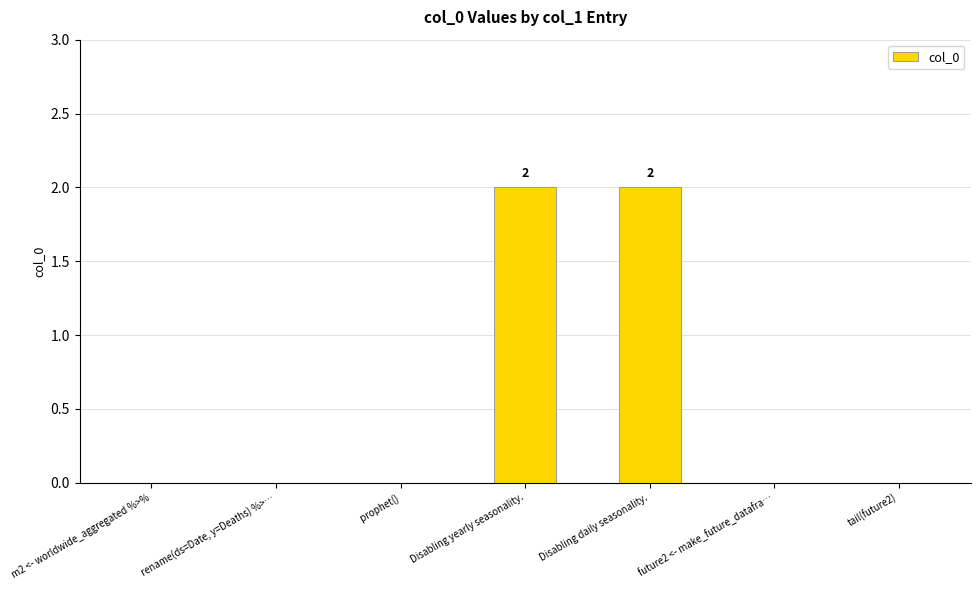

Are the bars horizontal?

No